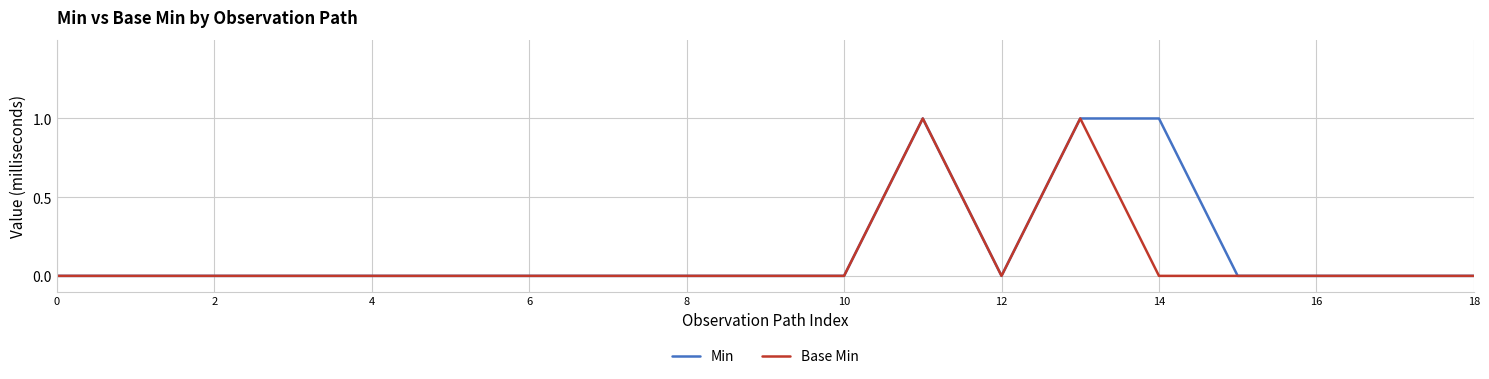

Where is the first local minimum for Min?

12